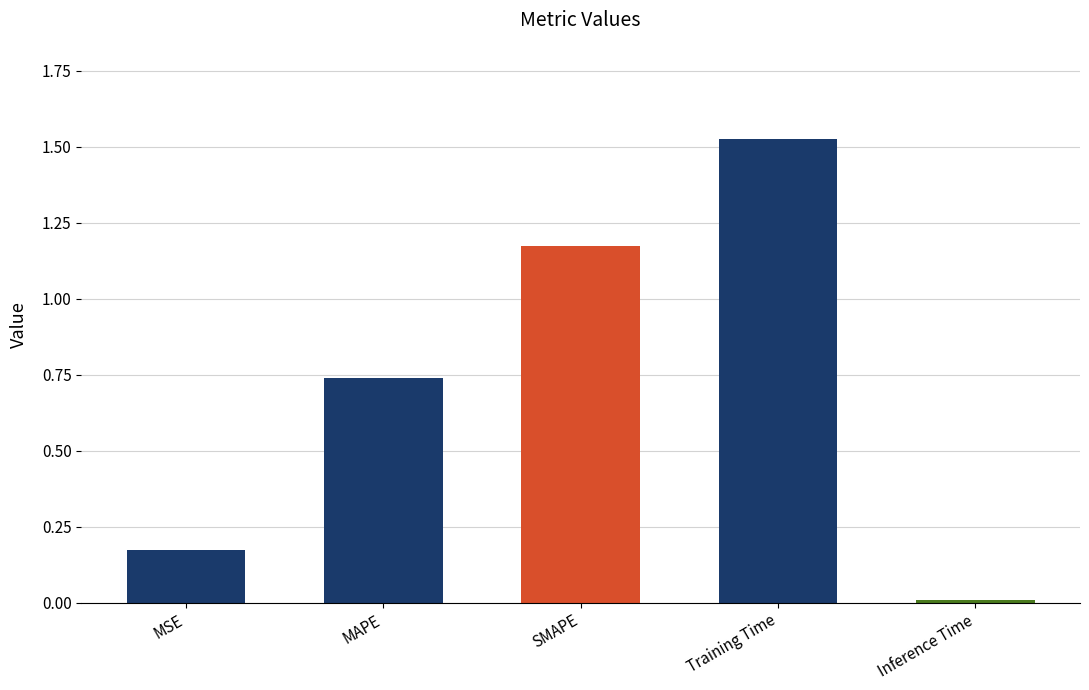

What is the sum of all values?

3.6